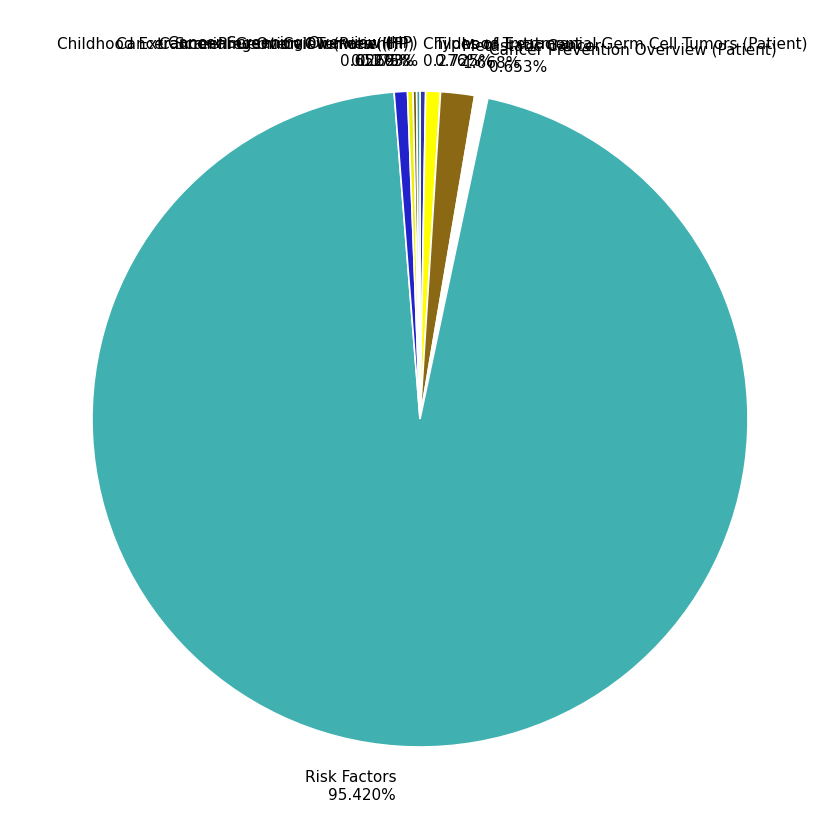

Which has a higher value, Risk Factors or Cancer Prevention Overview (Patient)?

Risk Factors